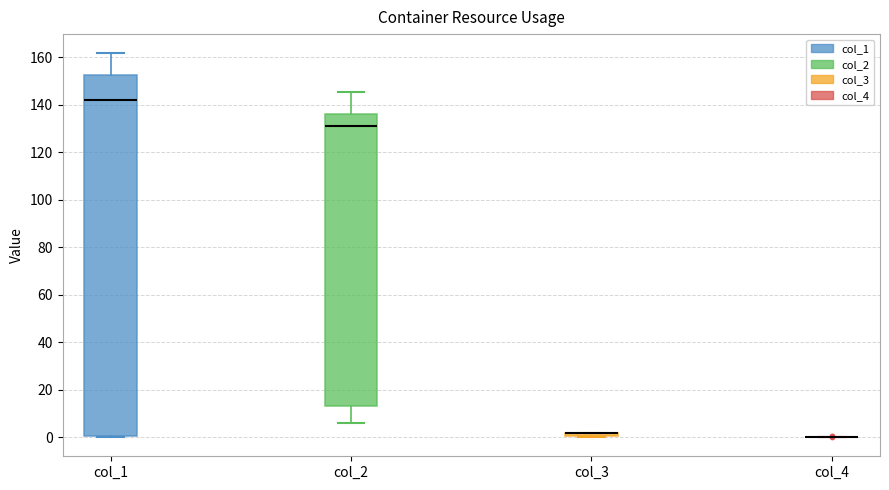

Comparing the boxes themselves (not the whiskers), which one is the tallest?

col_1